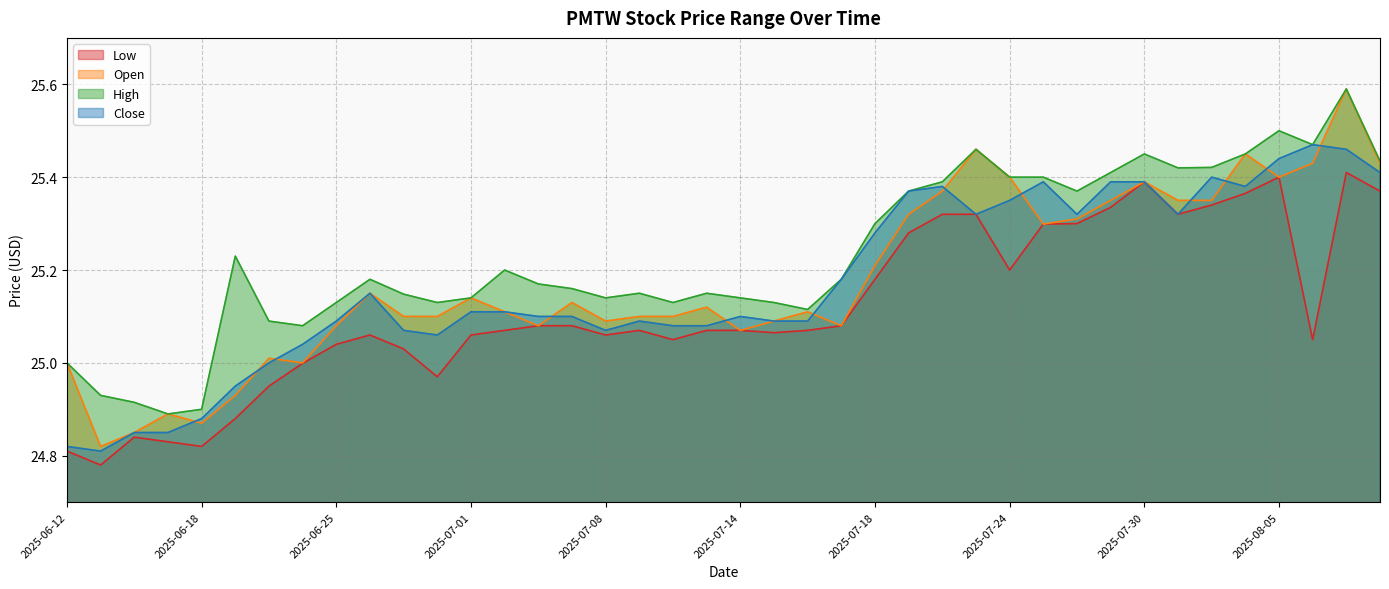

What value does the Low series have at 2025-07-03?

25.1